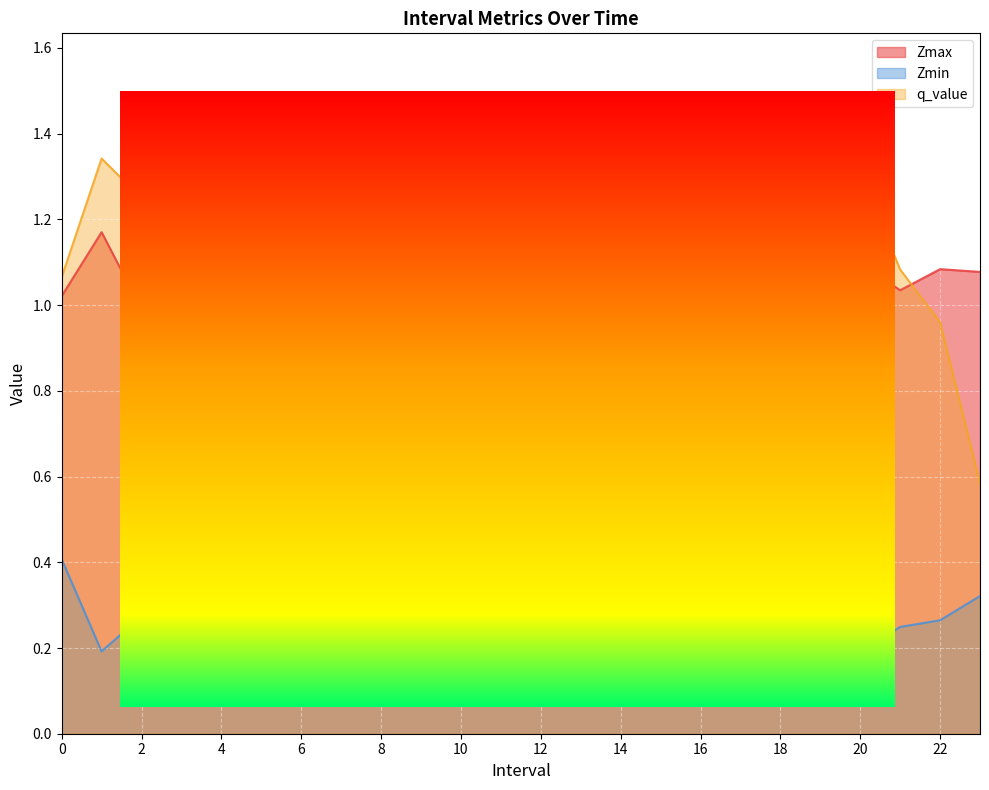

How many data points in Zmax are above 1?

18